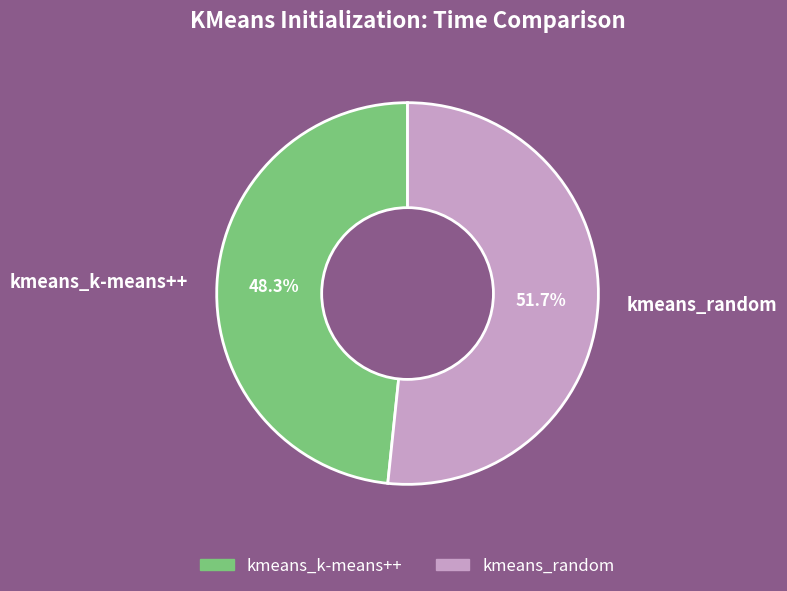

Which slice is the largest?

kmeans_random